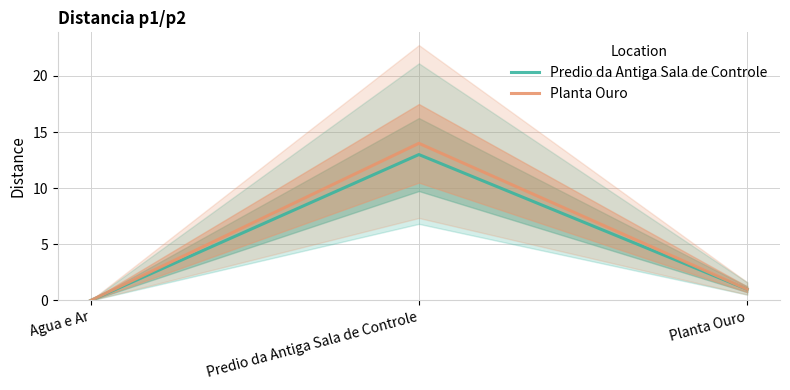

Which series has the widest spread of values?

Planta Ouro